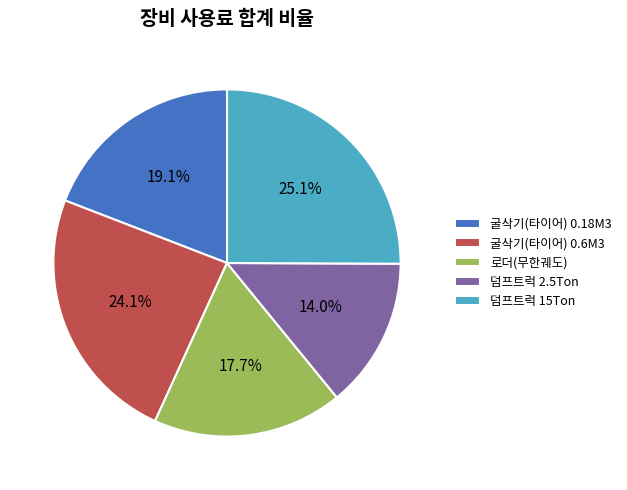

Count the number of slices in the pie.

5